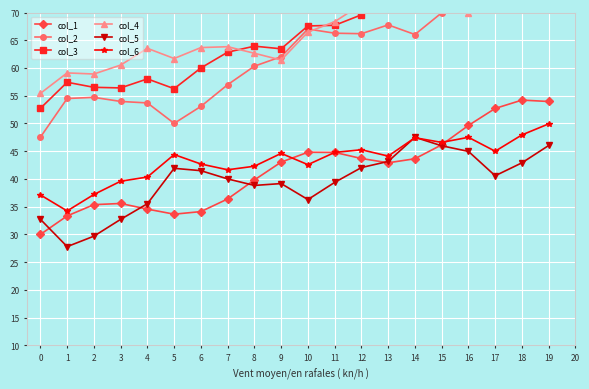

What is the value of the col_3 point at the 18th from the left?

79.5